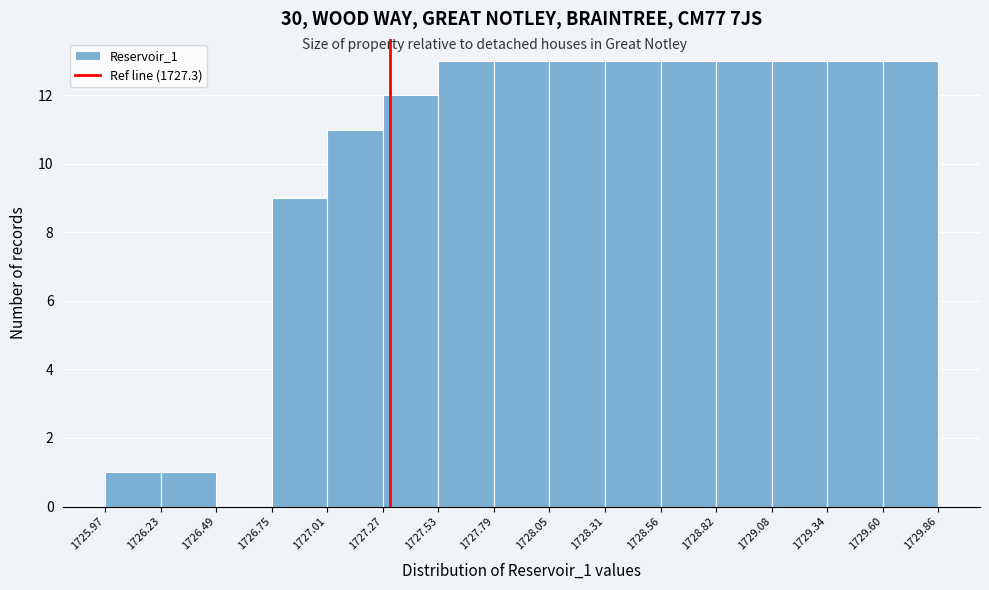

Reading left to right, list every bar in this chart as the range it spans on the x-axis followed by its height. The values are not printed on the chart, so give them approximately, as read against the axis.

1725.97 to 1726.23: 1
1726.23 to 1726.49: 1
1726.49 to 1726.75: 0
1726.75 to 1727.01: 9
1727.01 to 1727.27: 11
1727.27 to 1727.53: 12
1727.53 to 1727.79: 13
1727.79 to 1728.05: 13
1728.05 to 1728.31: 13
1728.31 to 1728.56: 13
1728.56 to 1728.82: 13
1728.82 to 1729.08: 13
1729.08 to 1729.34: 13
1729.34 to 1729.60: 13
1729.60 to 1729.86: 13